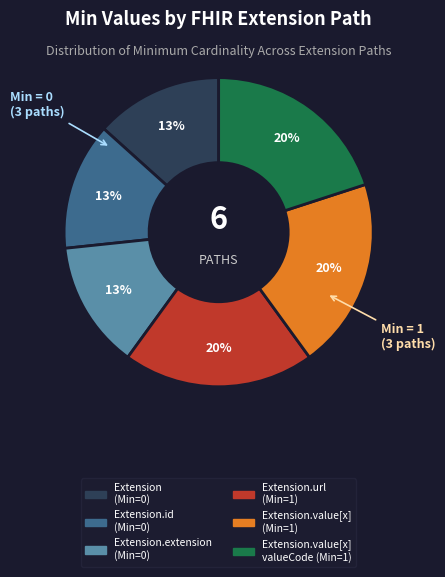

Is there any slice that represents more than half of the pie?

No